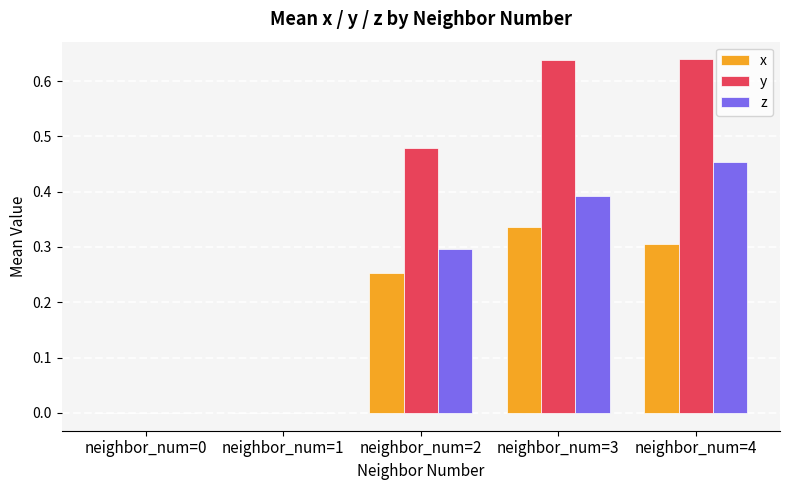

What is the total value across all series at neighbor_num=3?

1.4